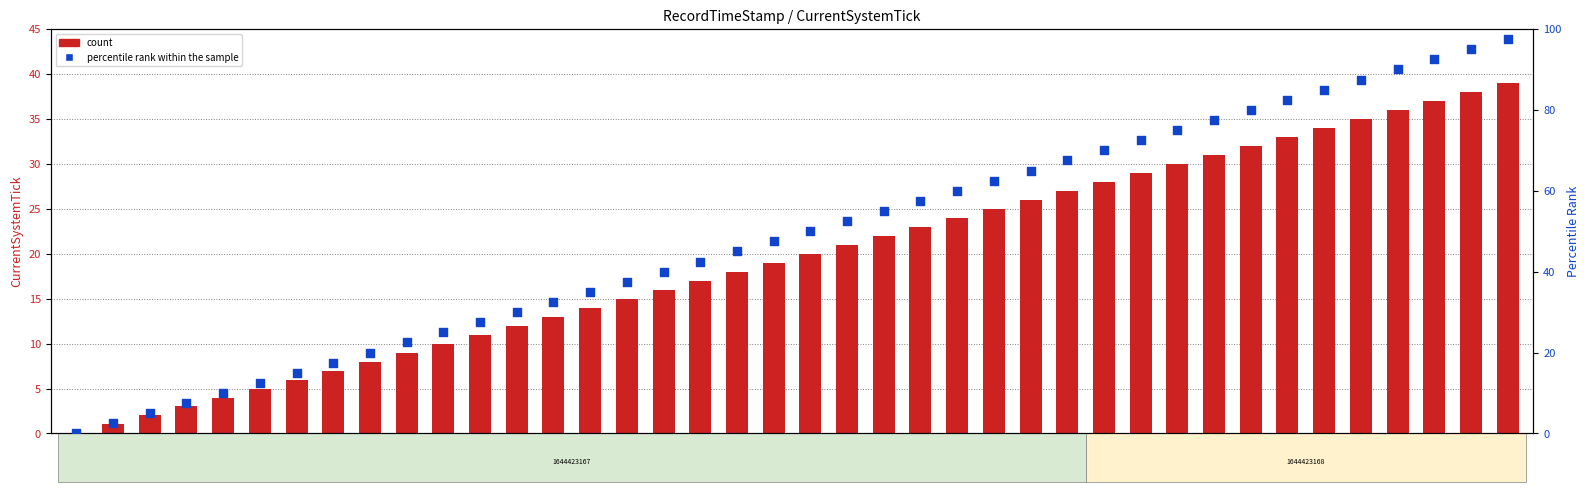

Which series has the largest total across all categories?

percentile rank within the sample